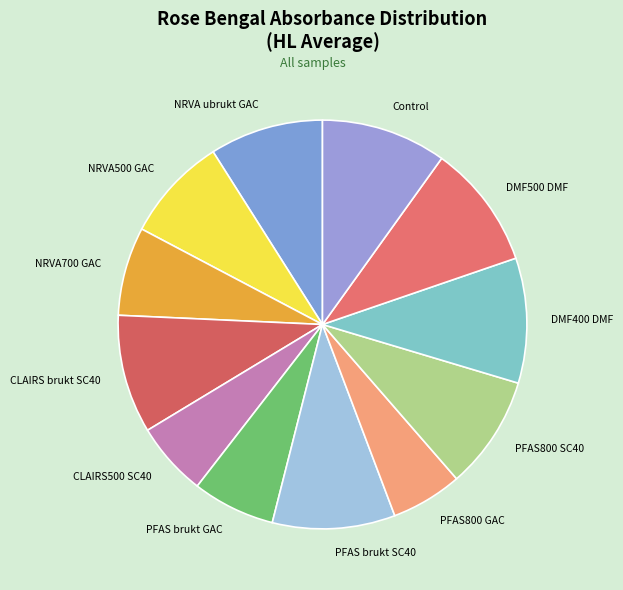

Approximately how many times larger is the value at PFAS brukt SC40 compared to CLAIRS brukt SC40?

1.0